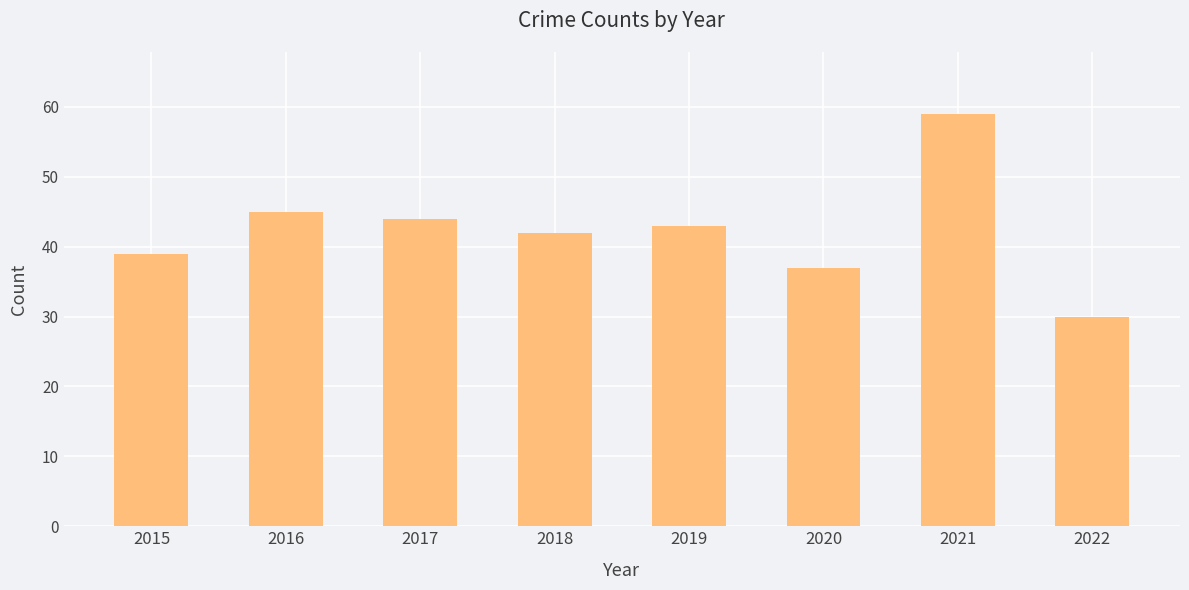

What is the ratio of the value at 2019 to the value at 2021?

0.7